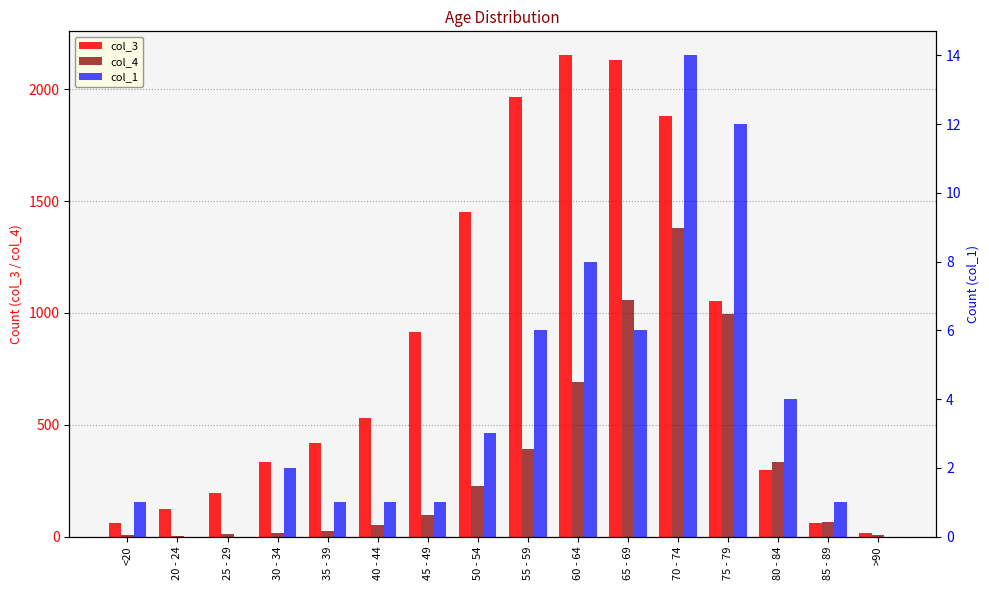

Where is col_1 nearest to the value 7?

55 - 59